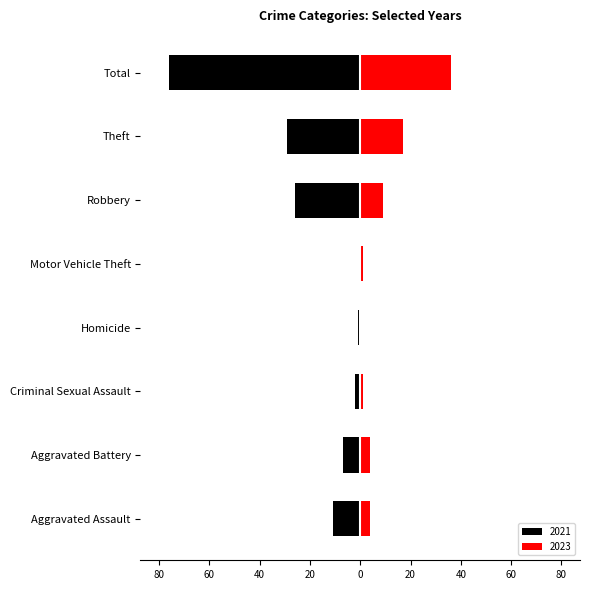

Rank the categories by 2023 value from lowest to highest.

Homicide, Criminal Sexual Assault, Motor Vehicle Theft, Aggravated Assault, Aggravated Battery, Robbery, Theft, Total